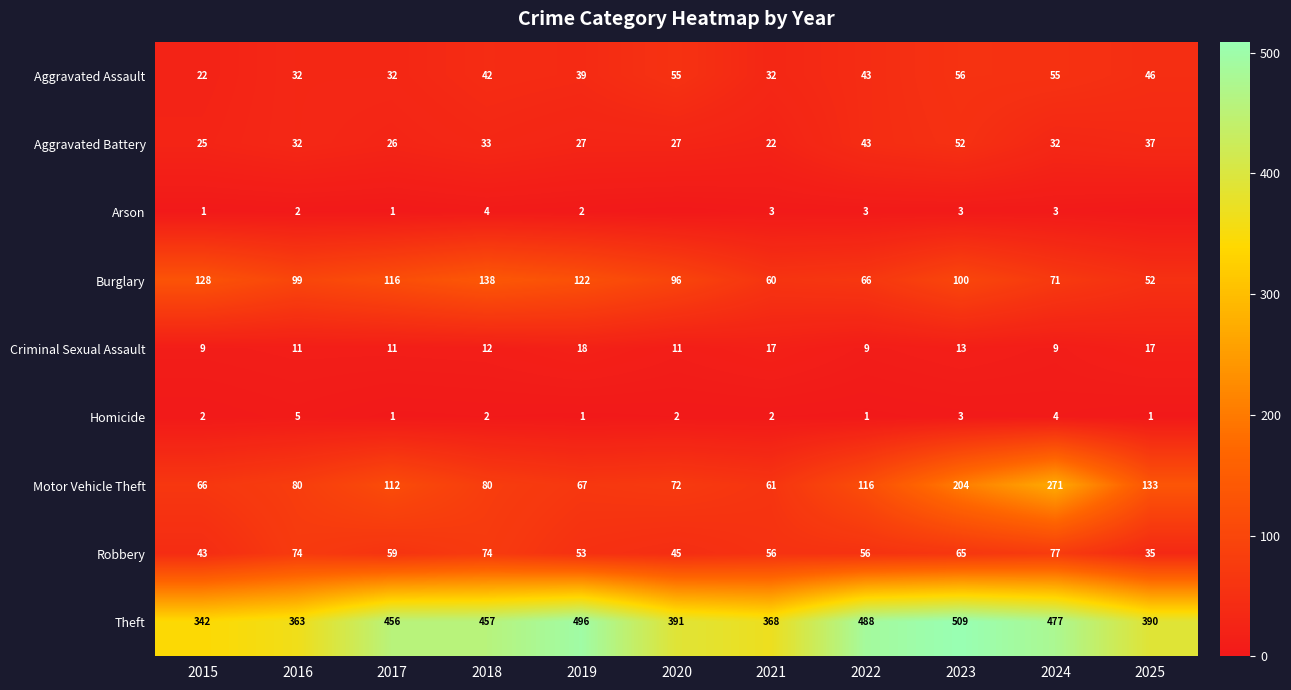

At how many categories does at least one series exceed 308?

11